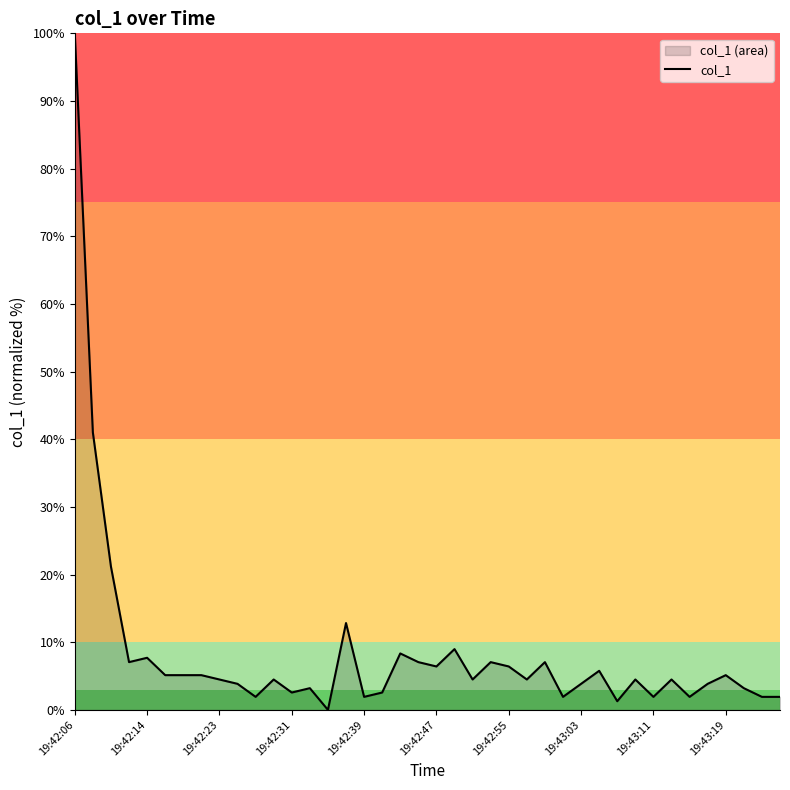

What is the maximum value shown in the chart?

100.0